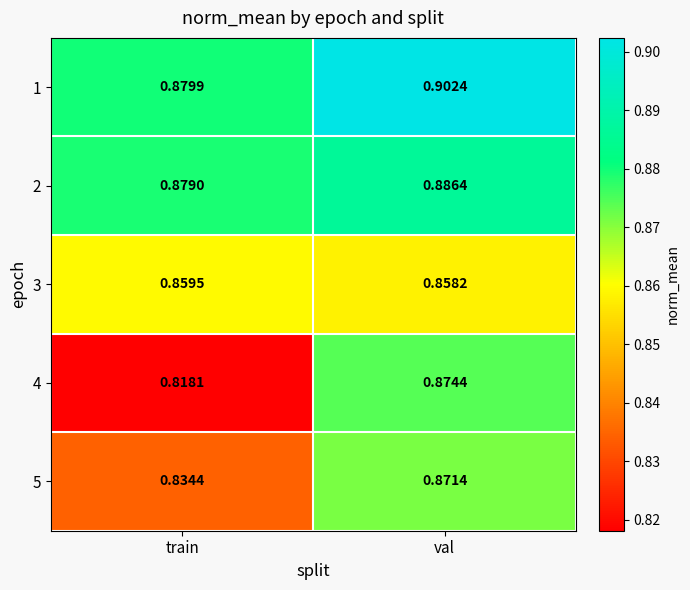

Is the value of 5 at val greater than the value of 3 at train?

Yes